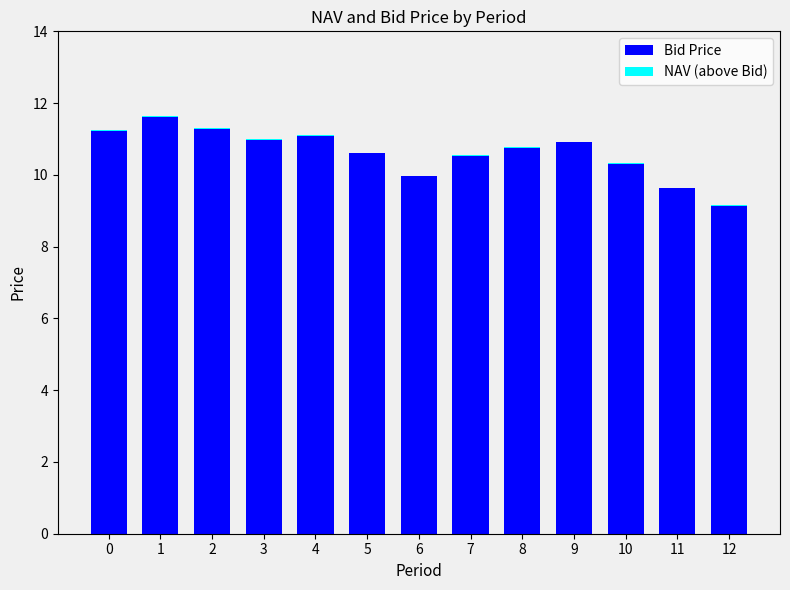

True or false: Bid Price has a value of 11.3 at 2.

True